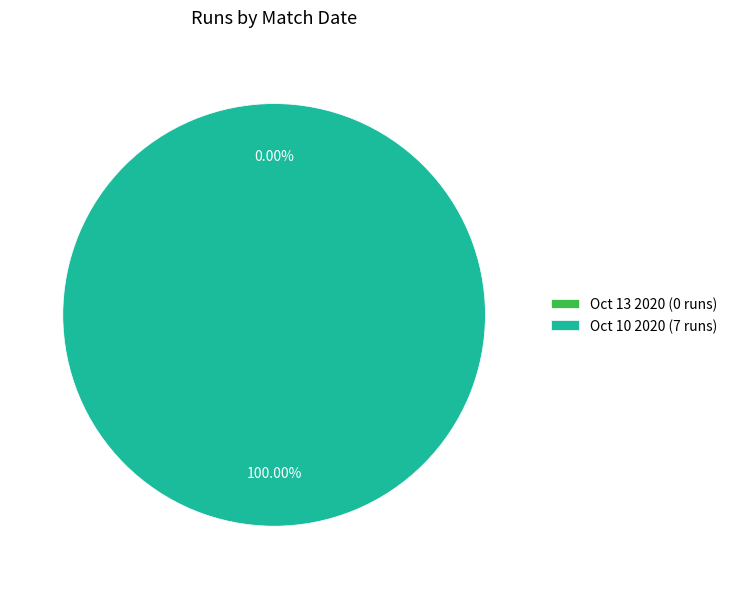

Is there a majority slice in this chart?

Yes